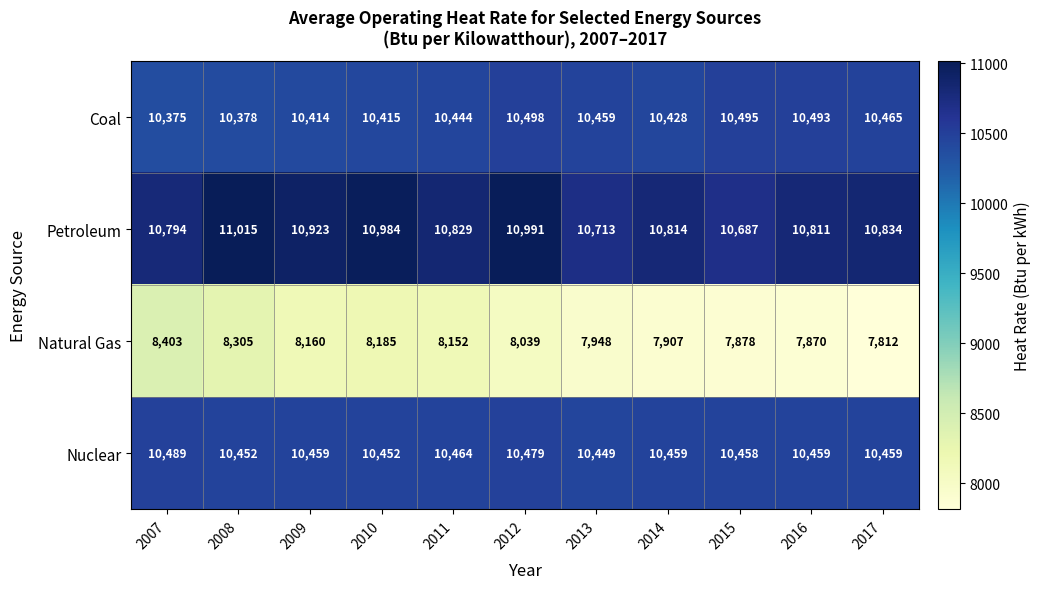

Which series has the largest total across all categories?

Petroleum